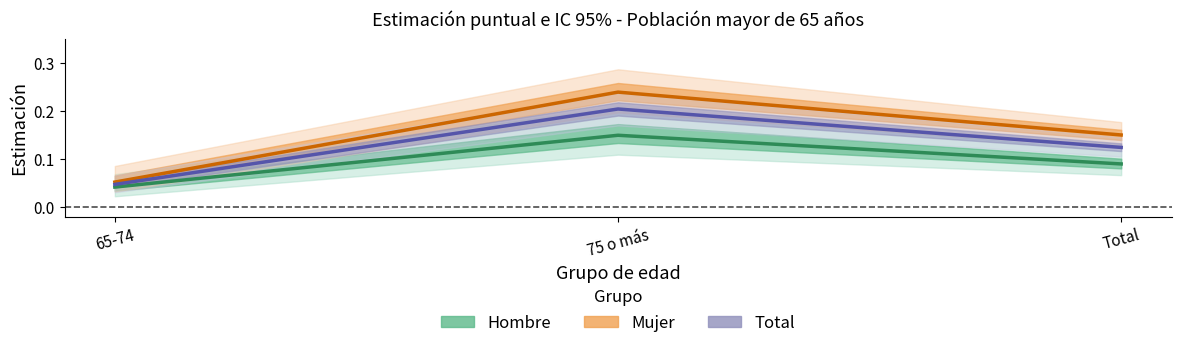

Which category has the lowest value in the Total (puntual) series?

65-74